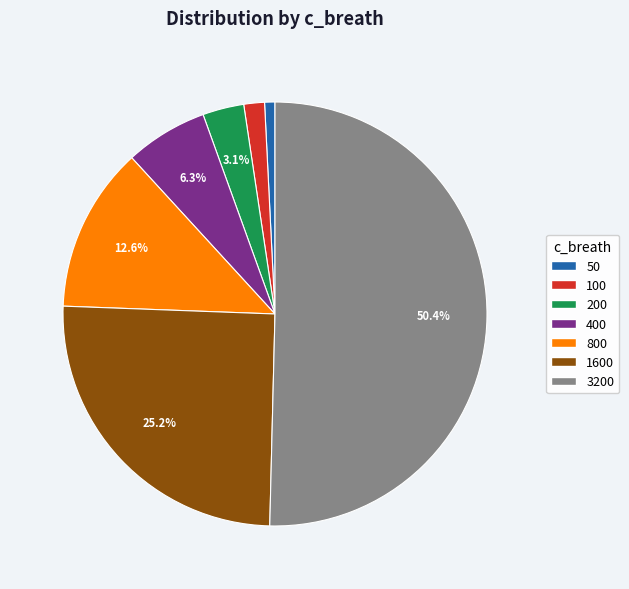

To the nearest percent, what is the difference between the 3200 and 400 slice percentages?

44%